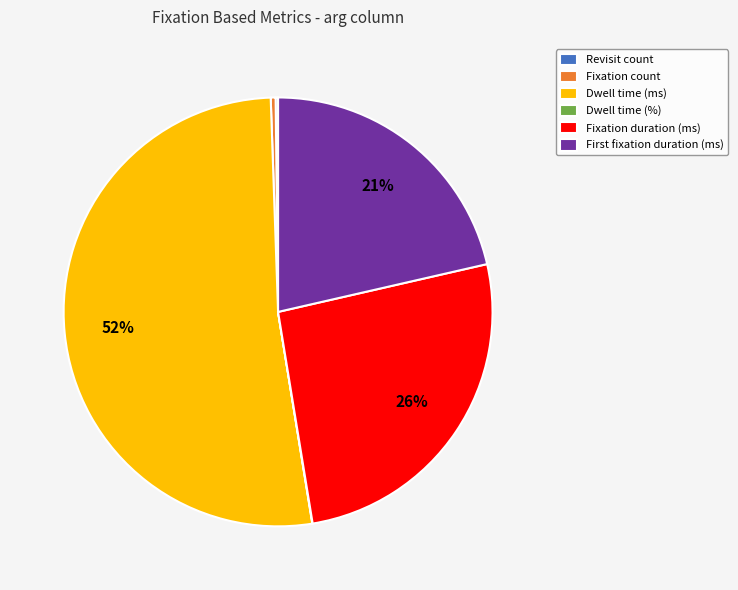

Which category accounts for the majority?

Dwell time (ms)